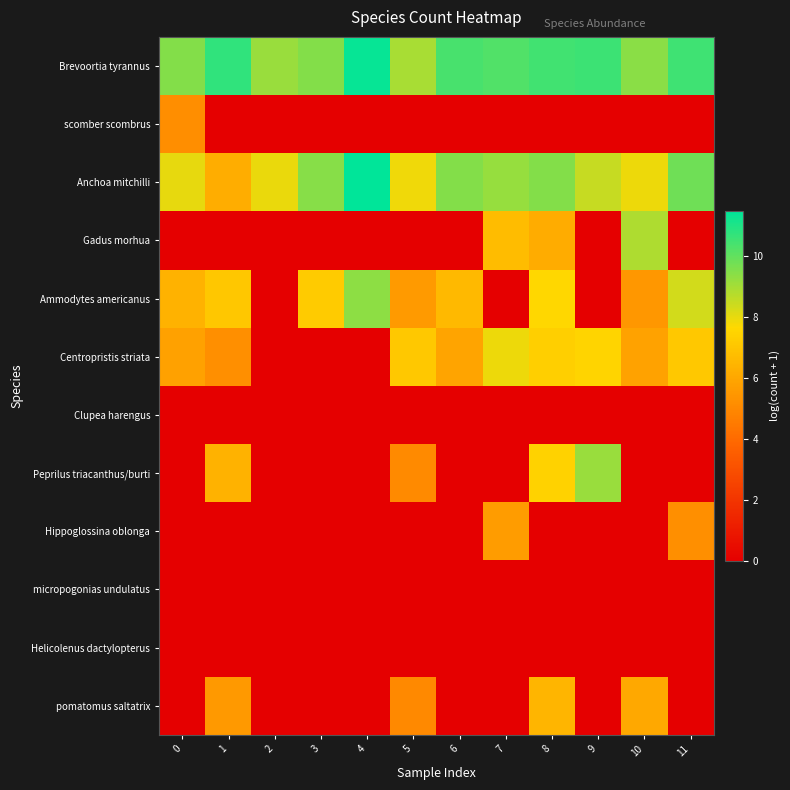

How many data points does each series have?

12